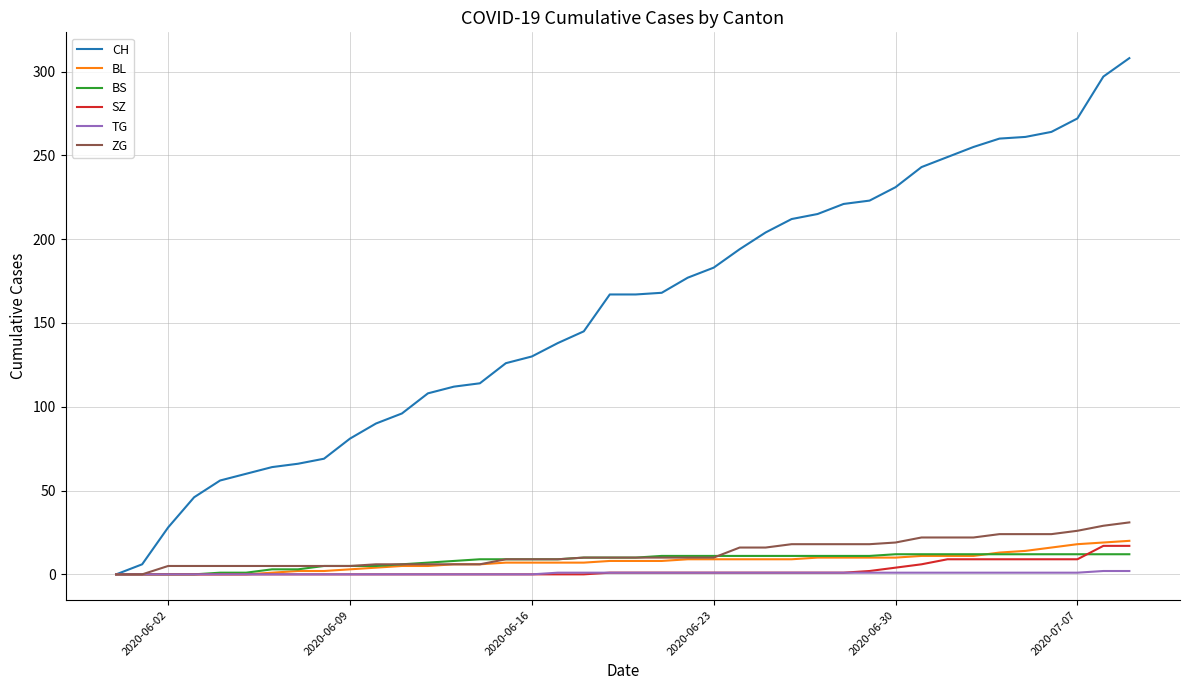

Which series has the largest total across all categories?

CH